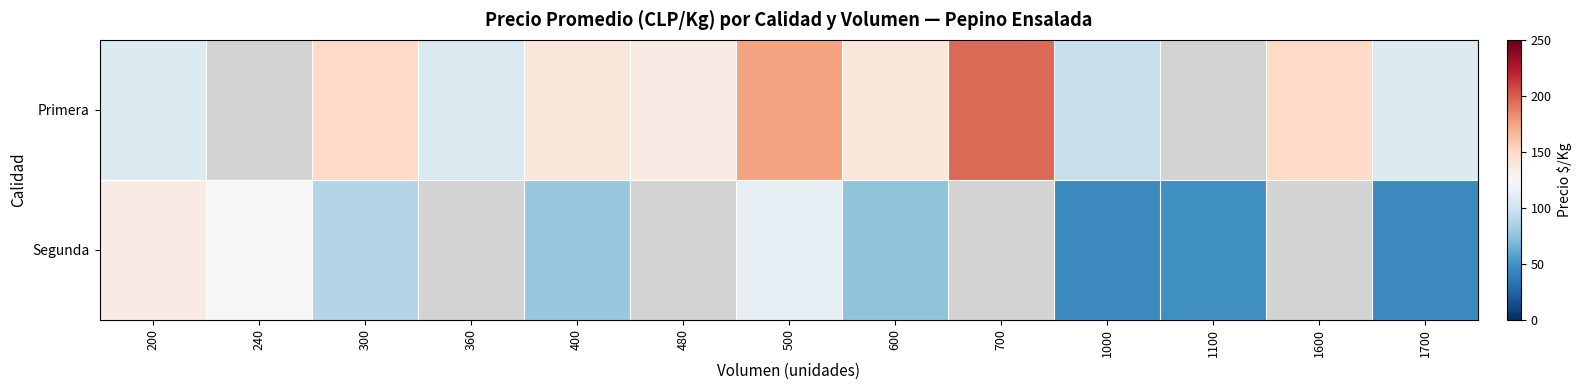

How many data points in Segunda are above 48?

6